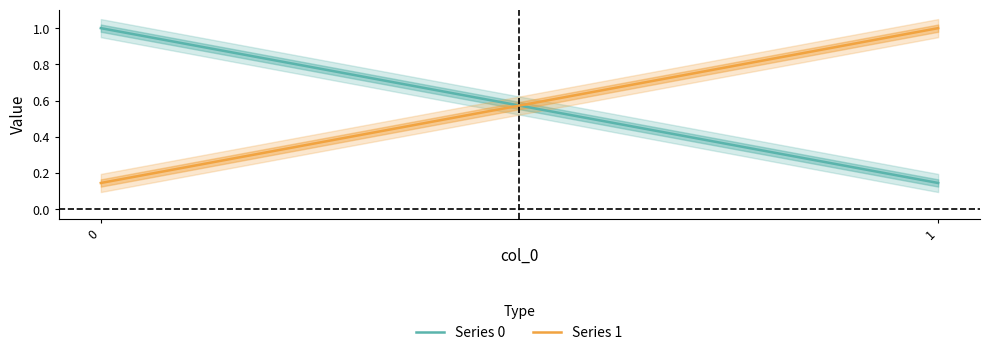

Is this an area chart (filled region under the line)?

No